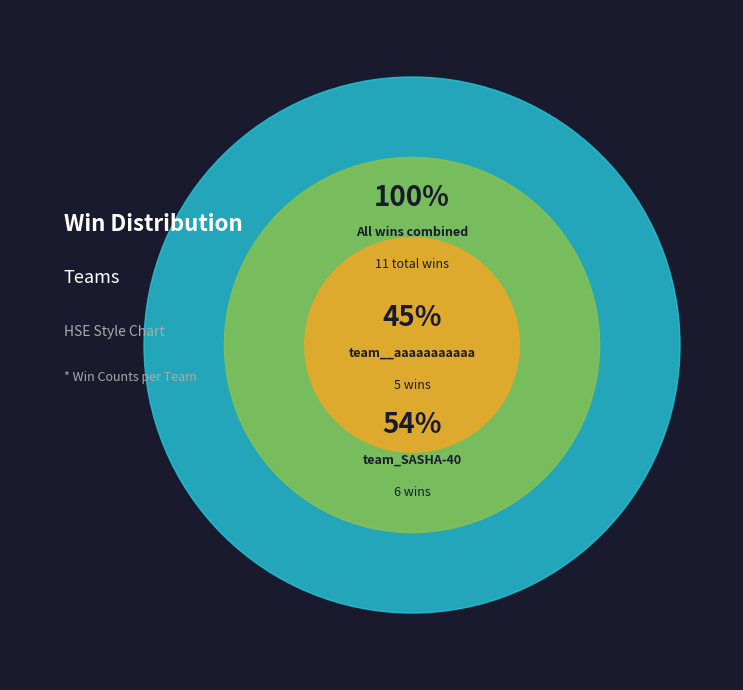

Which slice is the smallest?

team__aaaaaaaaaaa